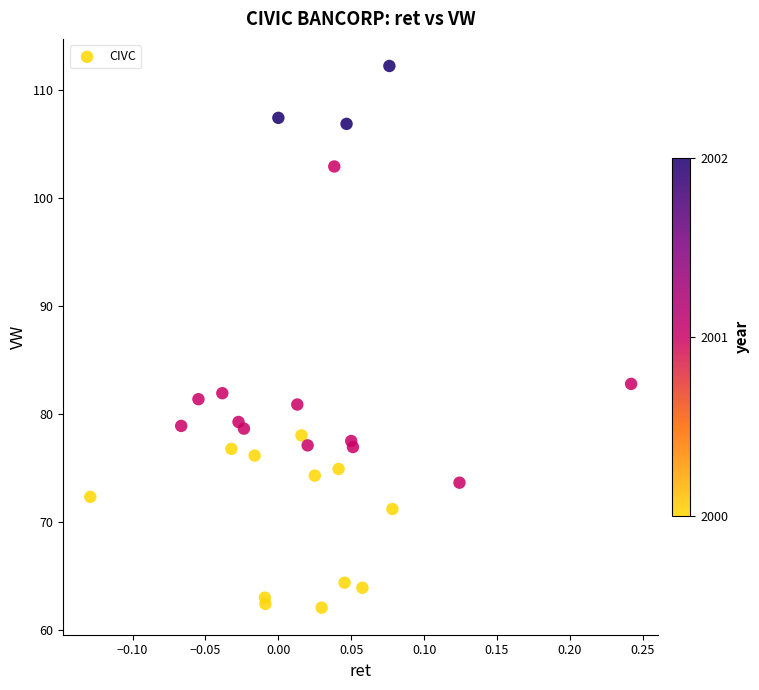

What is the range of X values (max minus min)?

0.4